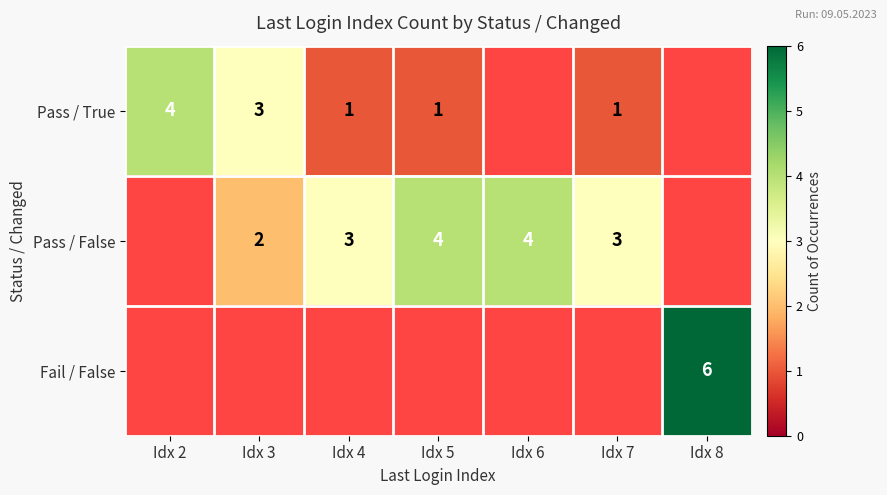

What is the sum of the Pass / False values at Idx 5 and Idx 6?

8